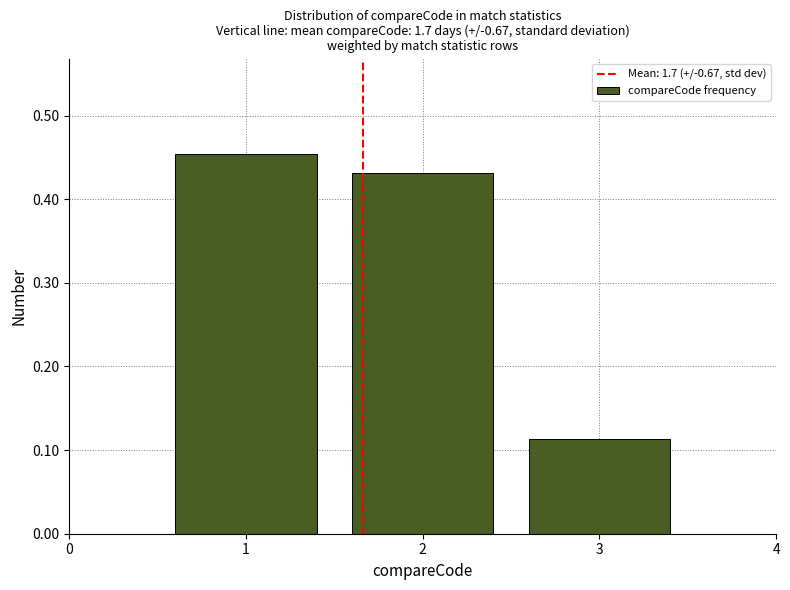

Reading left to right, transcribe this chart: for each bar, give the range it covers on the x-axis and its height. The values are not printed on the chart, so give them approximately, as read against the axis.

0.5 to 1.5: 0.45
1.5 to 2.5: 0.43
2.5 to 3.5: 0.11